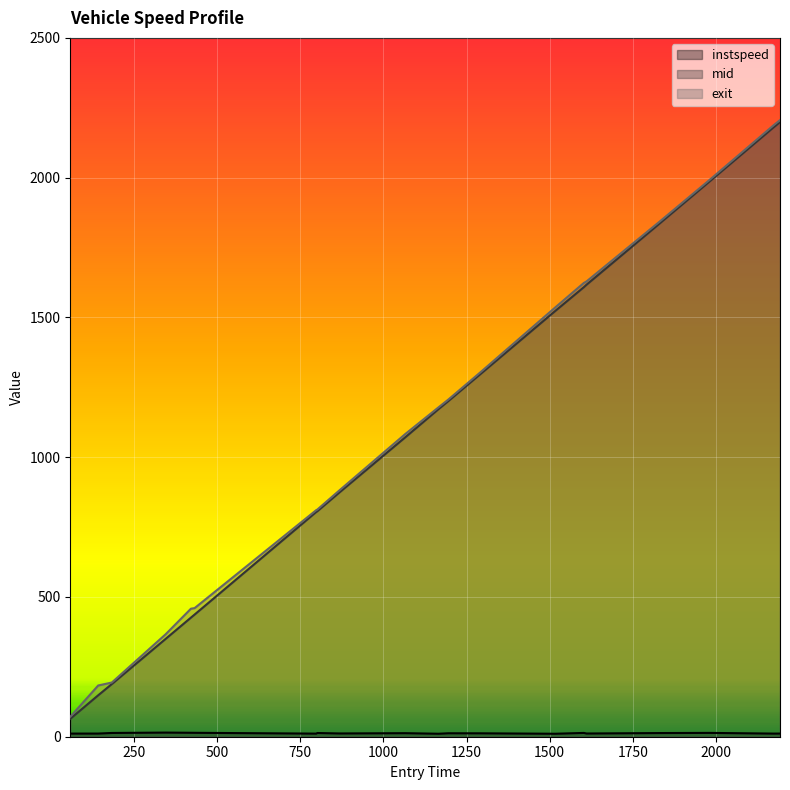

True or false: instspeed and exit intersect in this chart.

False